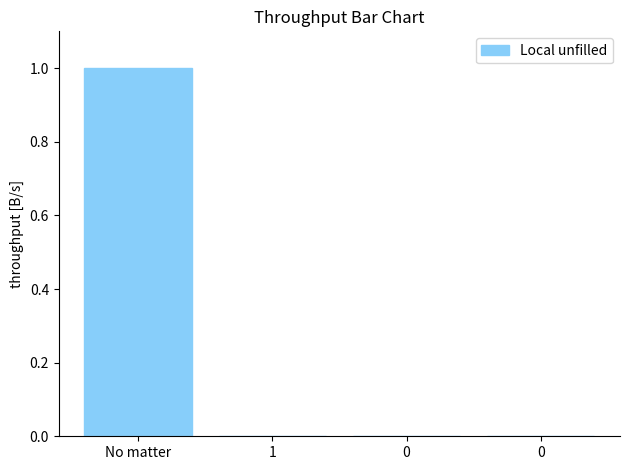

What is the label of the 1st bar from the left?

No matter